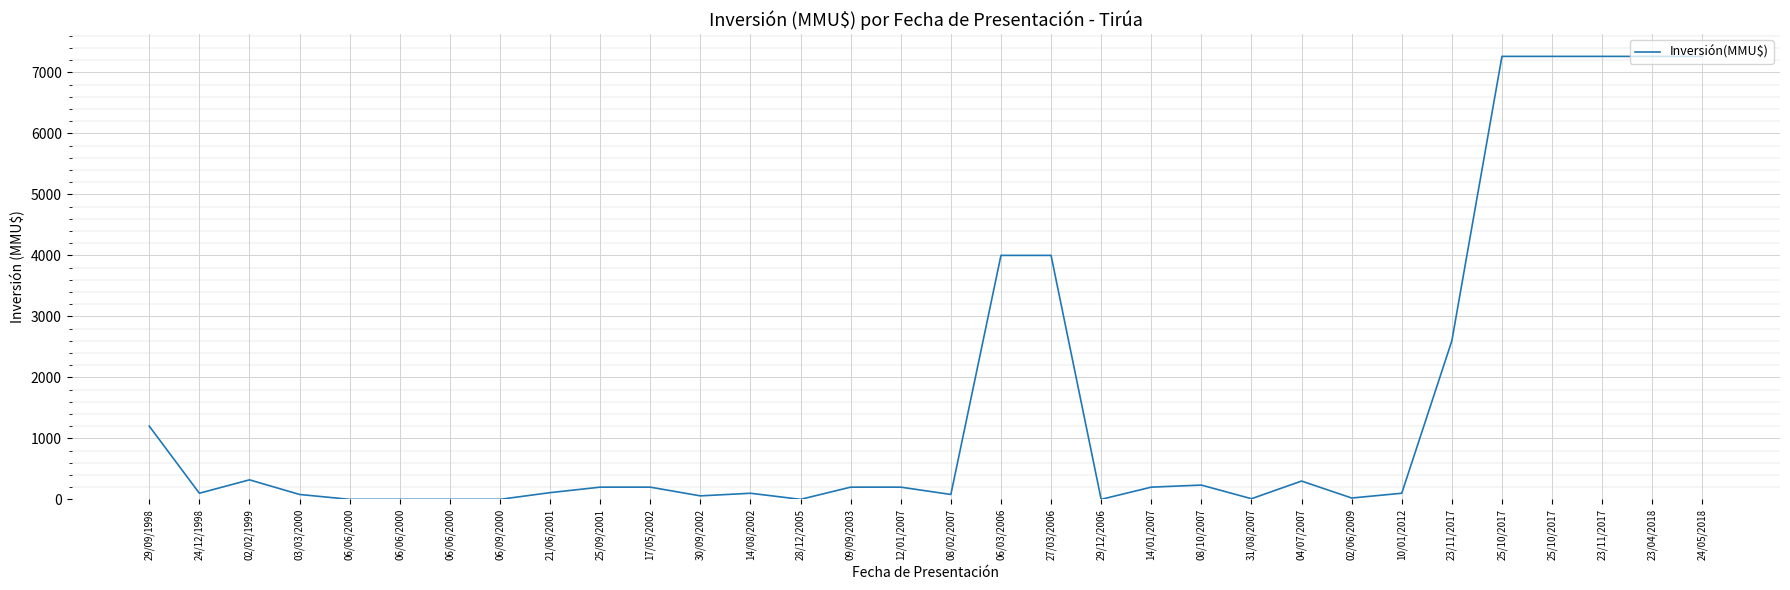

At which category does the data reach its first local valley?

24/12/1998